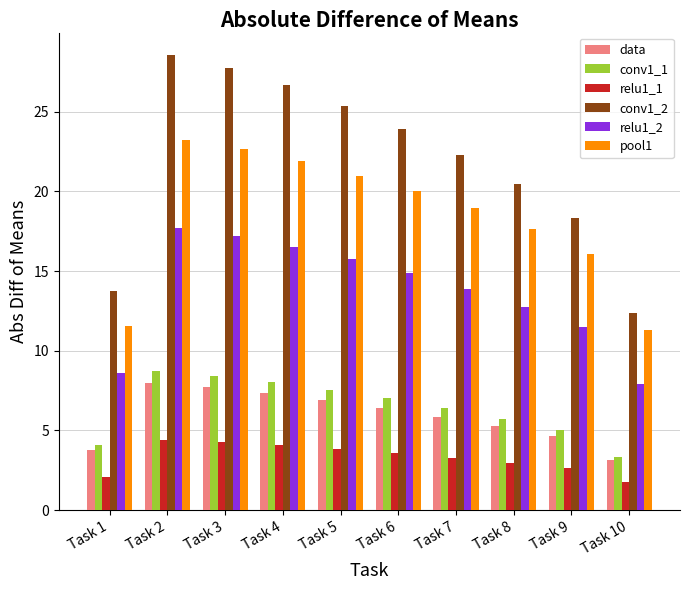

What is the sum of the conv1_1 values at Task 5 and Task 7?

14.0